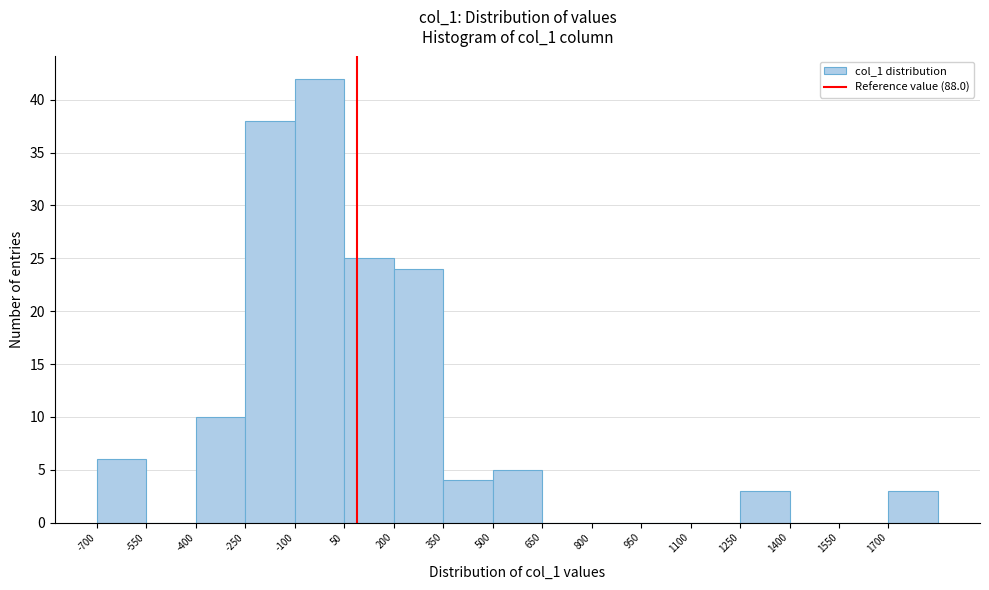

Reading left to right, list every bar in this chart as the range it spans on the x-axis followed by its height. Neither the bar edges nor the heights are printed on the chart, so give them approximately, as read against the axes.

-700 to -550: 6
-550 to -400: 0
-400 to -250: 10
-250 to -100: 38
-100 to 50: 42
50 to 200: 25
200 to 350: 24
350 to 500: 4
500 to 650: 5
650 to 800: 0
800 to 950: 0
950 to 1100: 0
1100 to 1250: 0
1250 to 1400: 3
1400 to 1550: 0
1550 to 1700: 0
1700 to 1850: 3